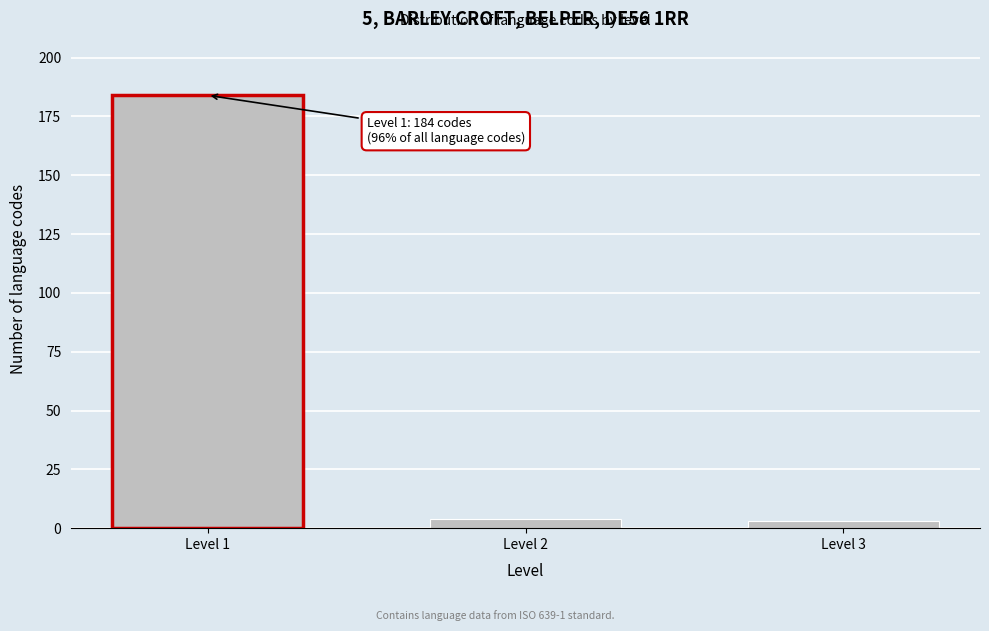

Reading left to right, what are all the values shown in this chart?

184	4	3